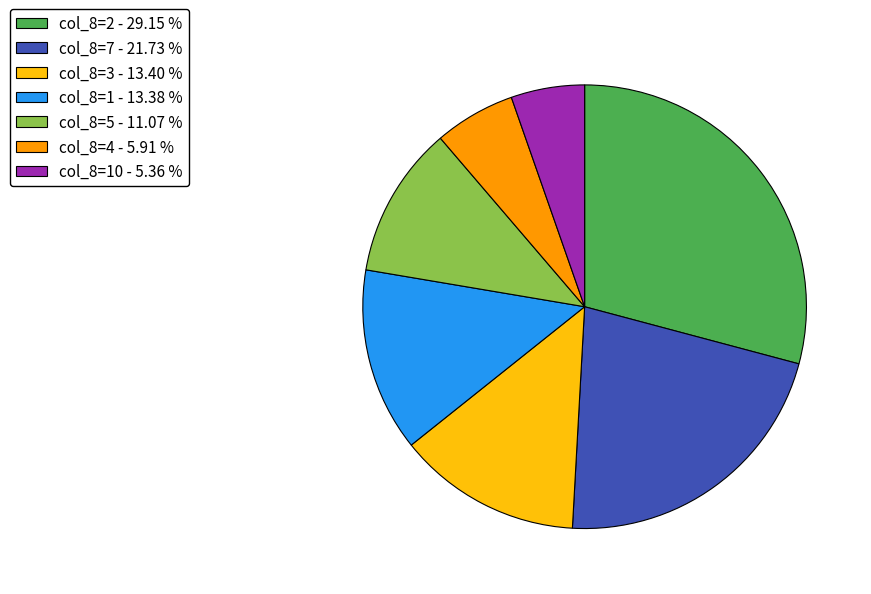

Between col_8=10 - 5.36 % and col_8=3 - 13.40 %, which is larger?

col_8=3 - 13.40 %